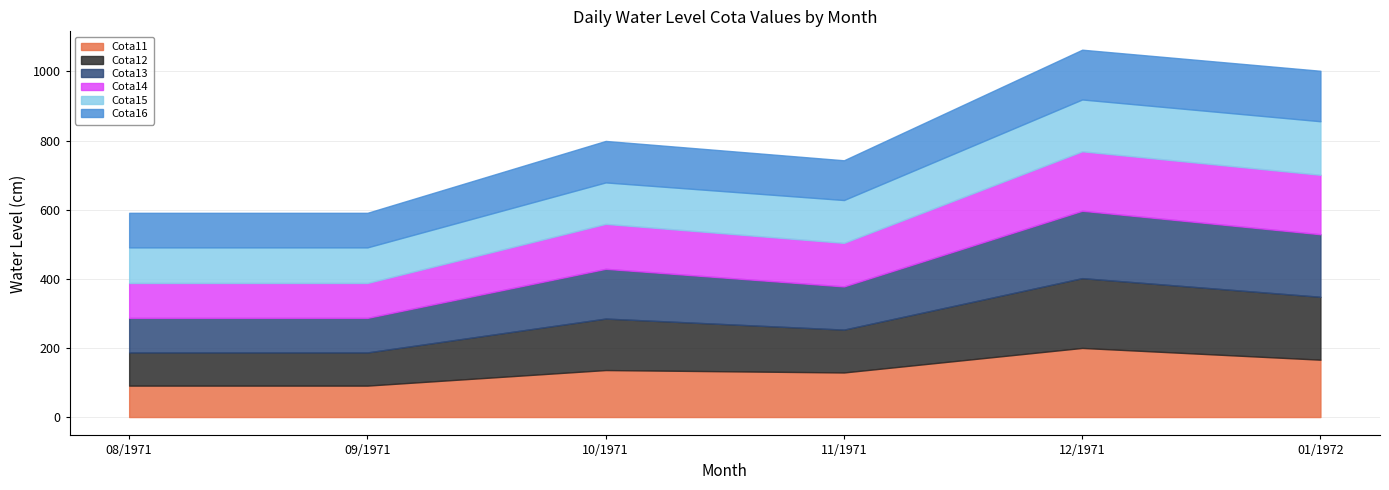

Reading right to left, extract all data points from this chart.

Cota11: 166	200	129	136	91	91
Cota12: 182	202	124	149	96	96
Cota13: 181	195	125	144	100	100
Cota14: 172	172	126	130	101	101
Cota15: 155	150	124	120	103	103
Cota16: 146	144	115	120	100	100